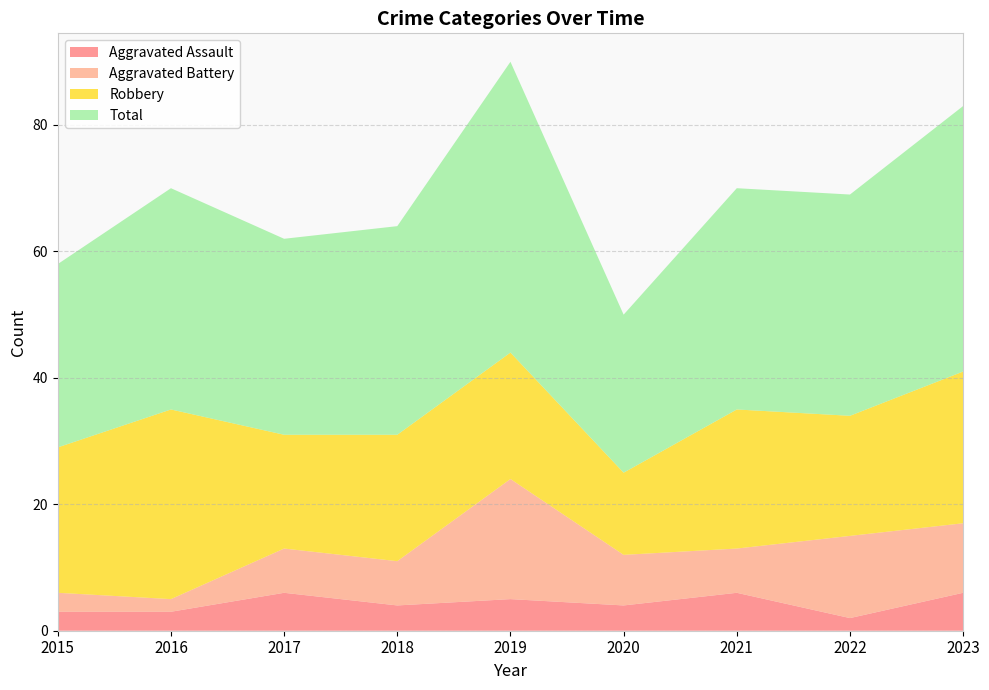

Reading left to right, transcribe all the data shown in this chart.

Aggravated Assault: 3	3	6	4	5	4	6	2	6
Aggravated Battery: 3	2	7	7	19	8	7	13	11
Robbery: 23	30	18	20	20	13	22	19	24
Total: 29	35	31	33	46	25	35	35	42